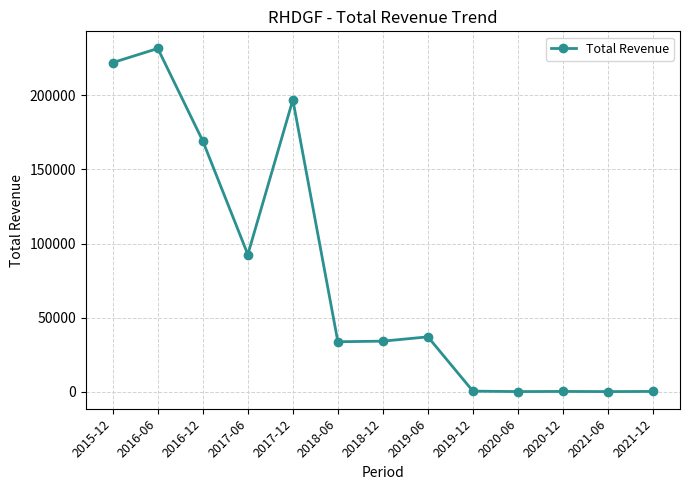

At which category does the chart reach its peak across all series?

2016-06